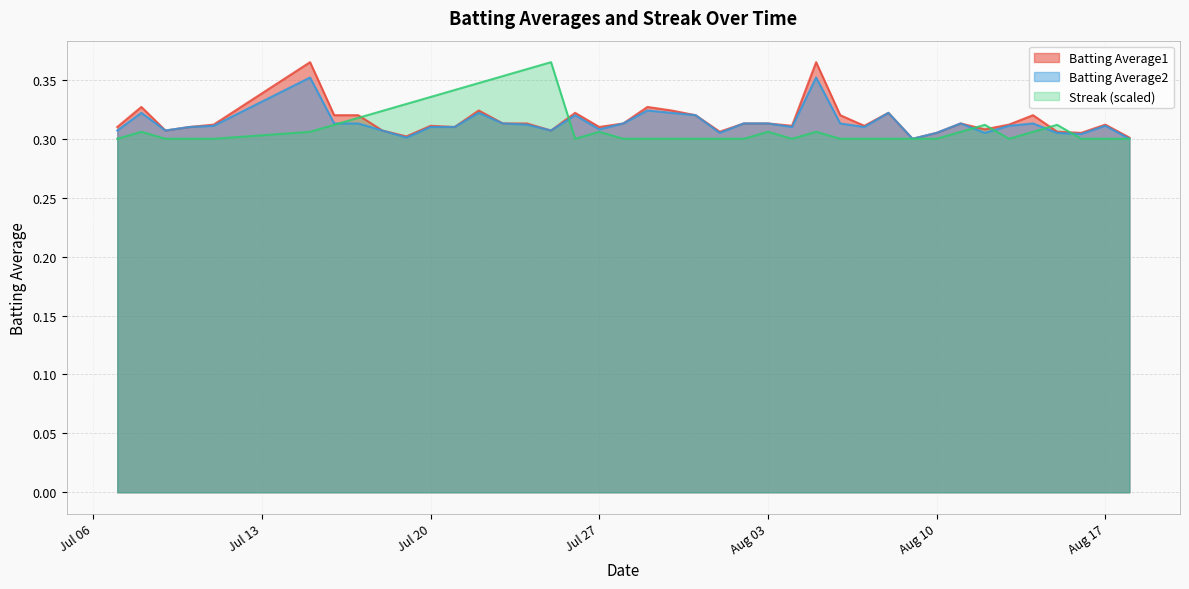

How many intersections are there between Batting Average1 and Streak?

6